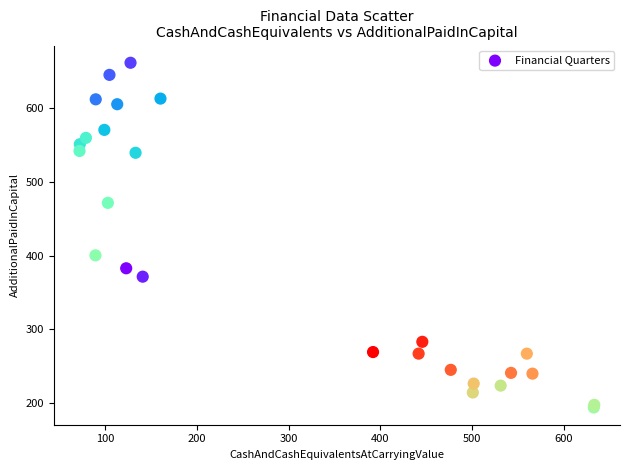

What Y value in the scatter plot is closest to 427?

400.5